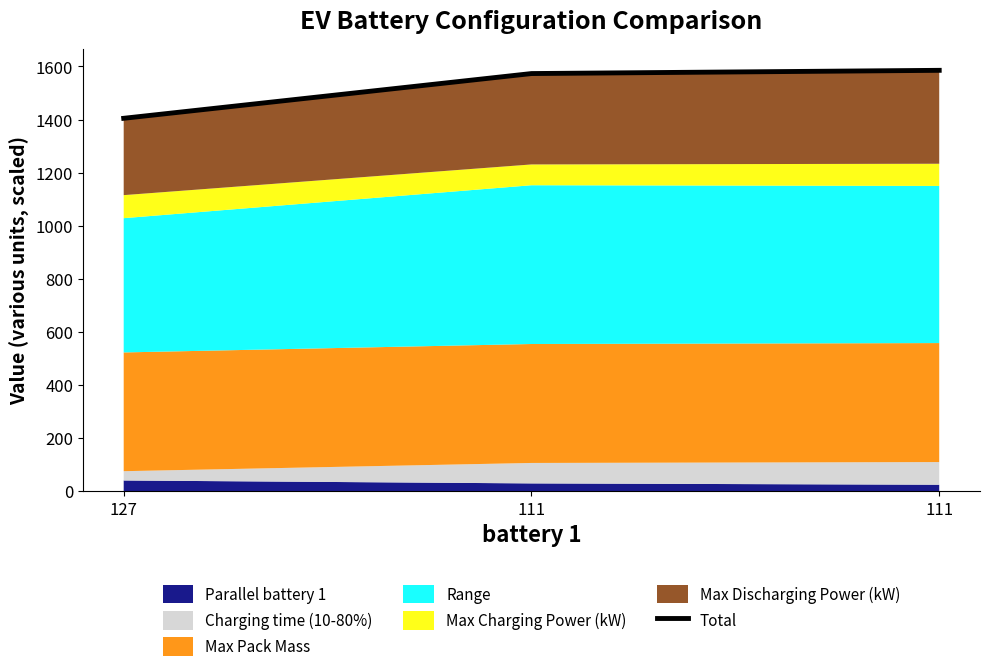

Reading left to right, transcribe all the data shown in this chart.

1404.8	1573.3	1585.5